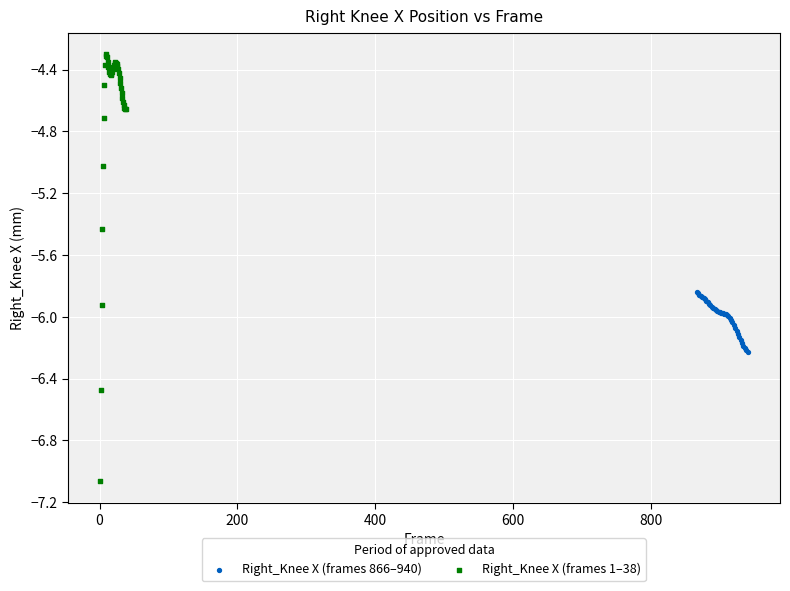

Which series reaches the maximum Y coordinate?

Right_Knee X (frames 1–38)